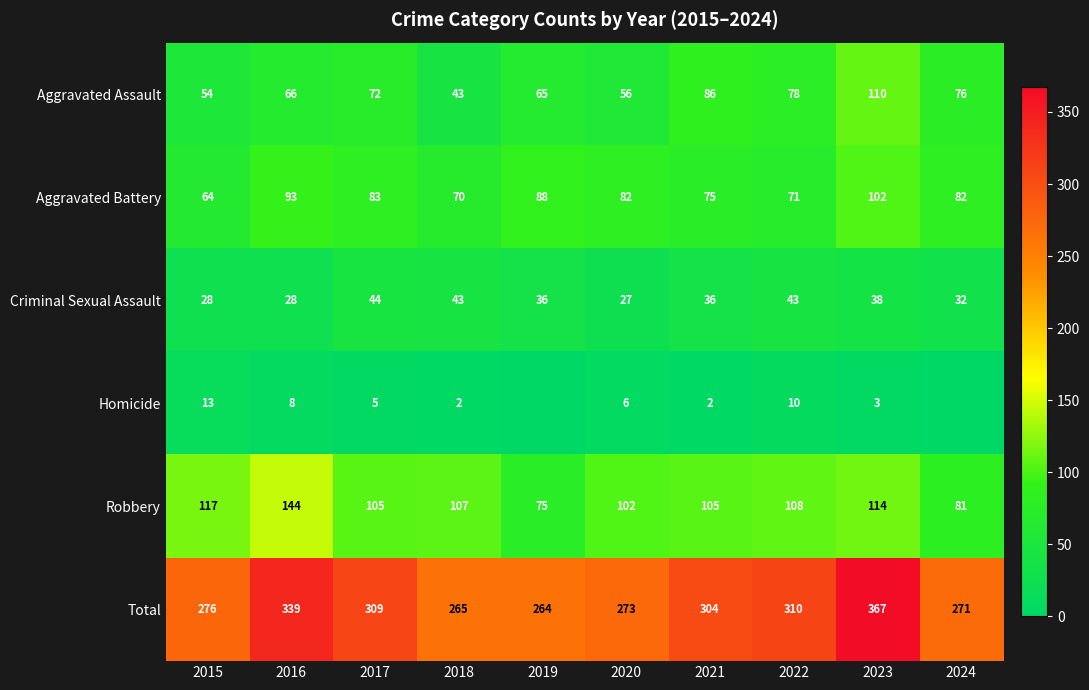

What is the difference between the highest and lowest values at 2017?

304